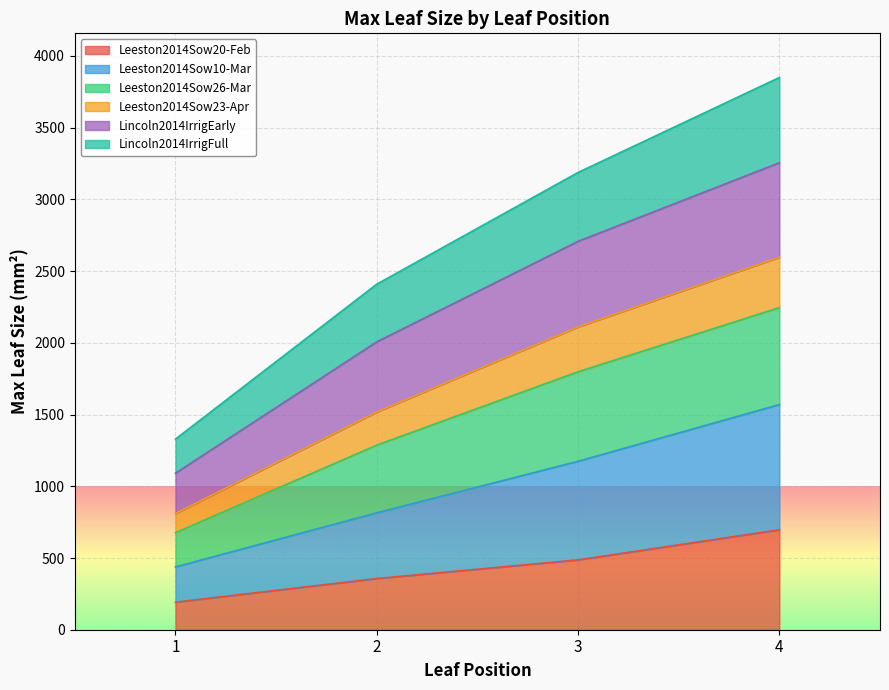

True or false: Leeston2014Sow10-Mar has more than 0 points higher than both neighbors.

False